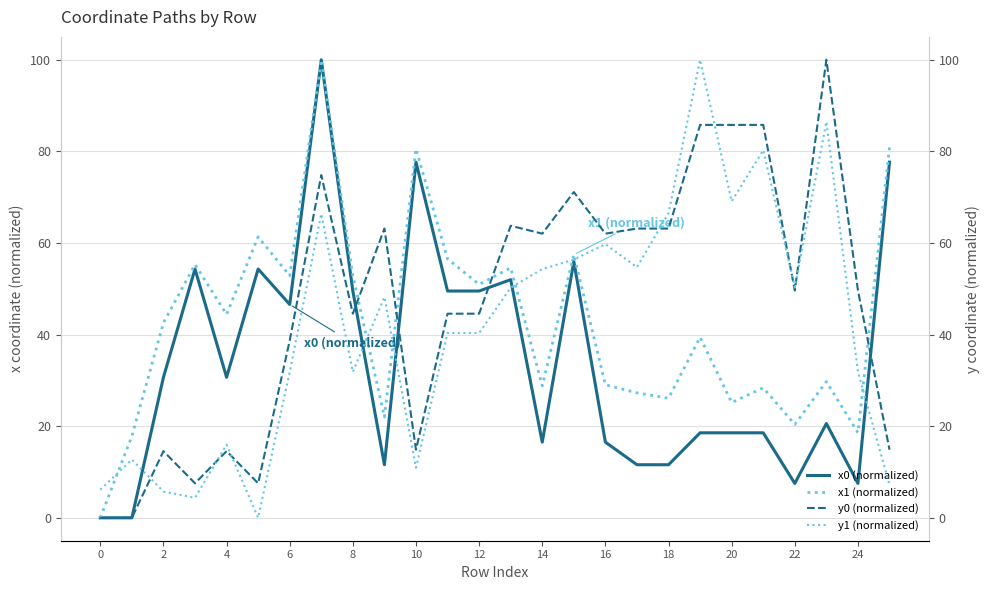

Which series has the largest total across all categories?

y0 (normalized)